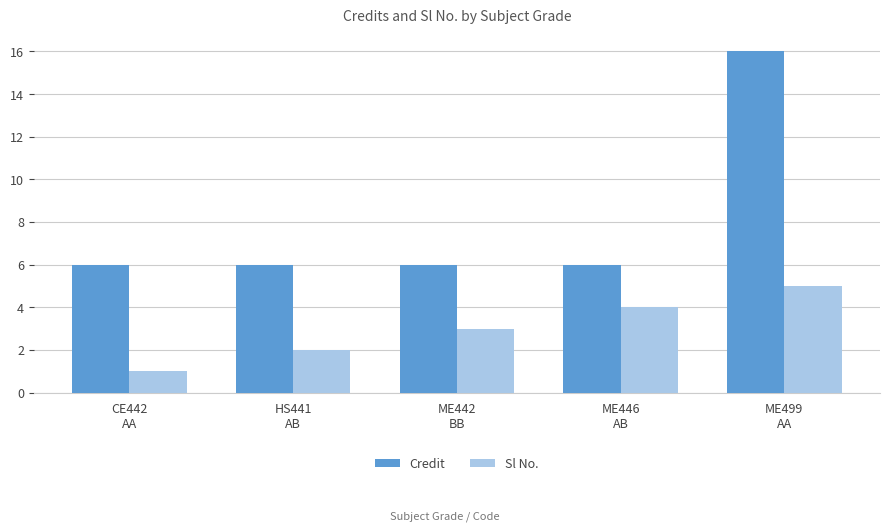

Which series has the largest total across all categories?

Credit